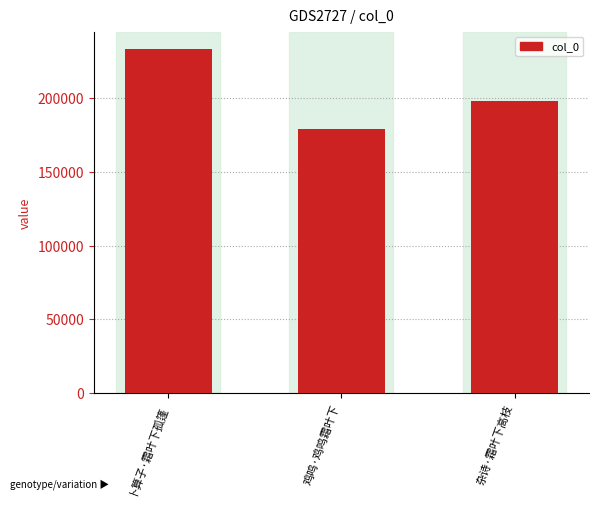

The value at 鸡鸣·鸡鸣霜叶下 is 179393. True or false?

True